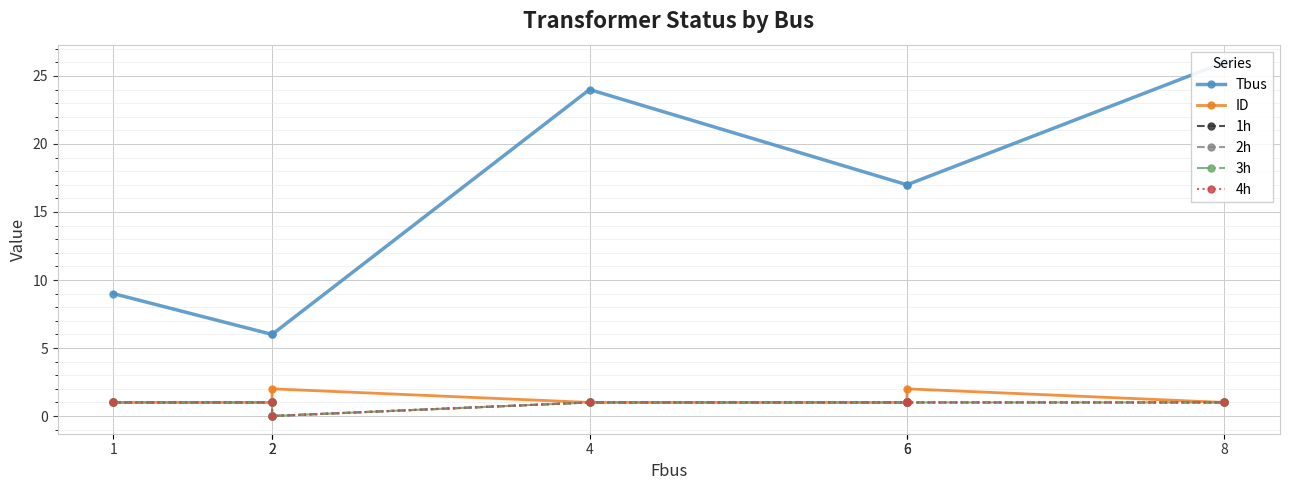

What is the value of the 2h point at the 6th from the left?

1